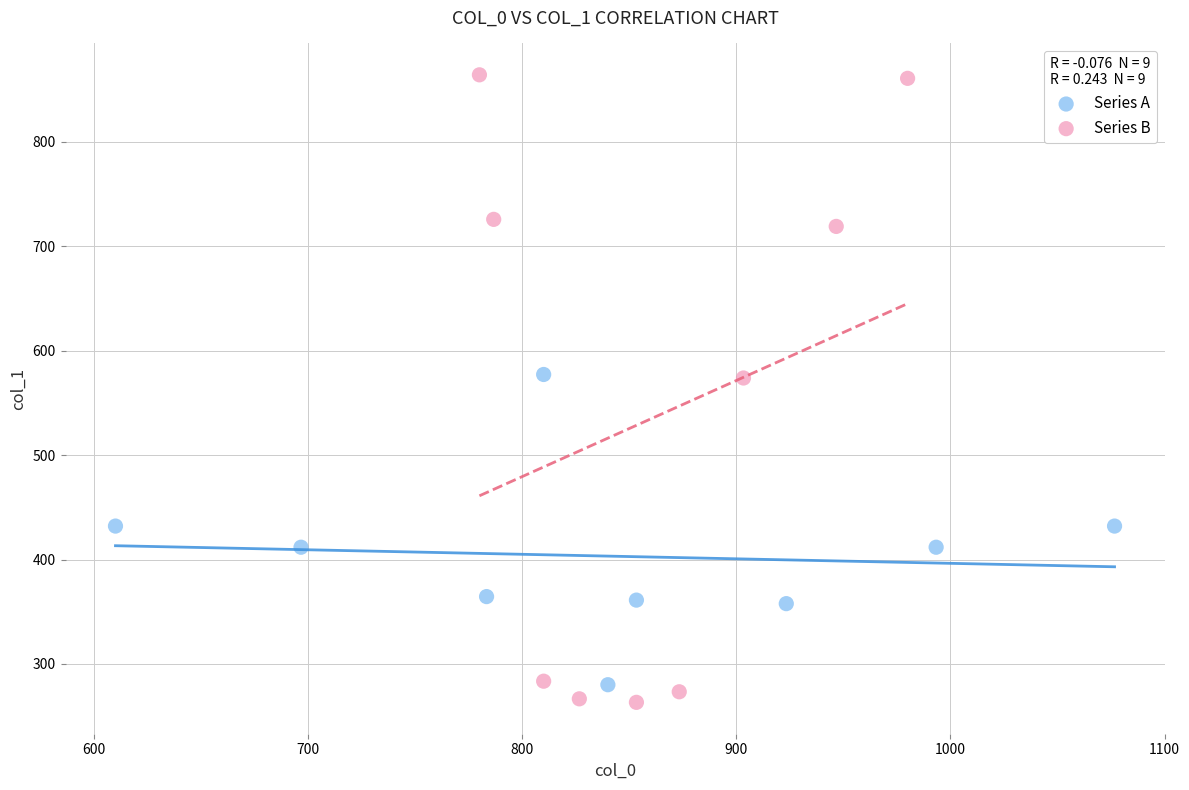

Which series reaches the maximum Y coordinate?

Series B